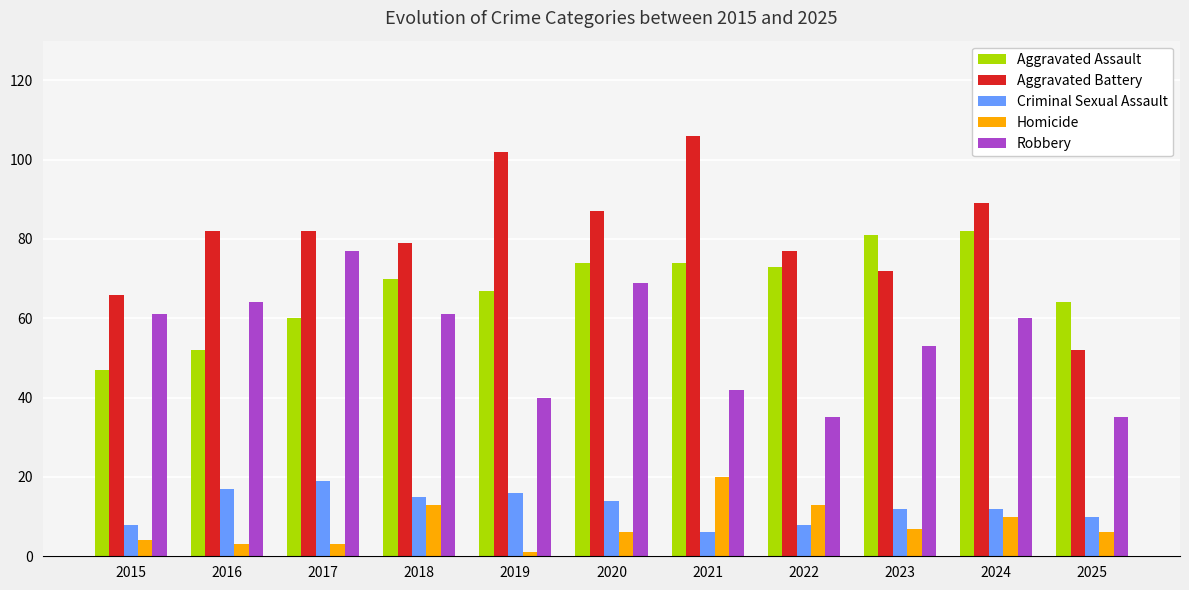

Is the value of Robbery at 2019 greater than the value of Homicide at 2025?

Yes